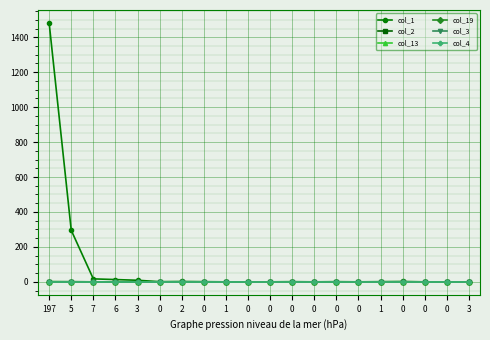

At which category is the sum across all series the highest?

197